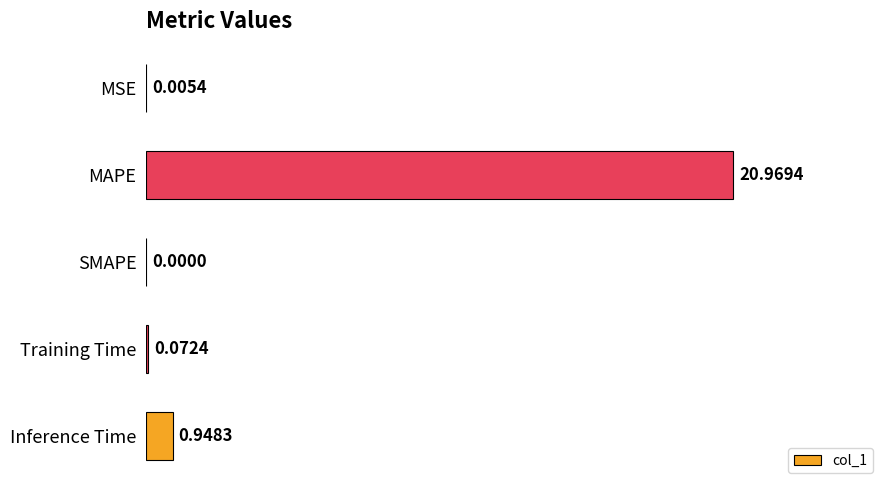

Between Training Time and SMAPE, which is larger?

Training Time